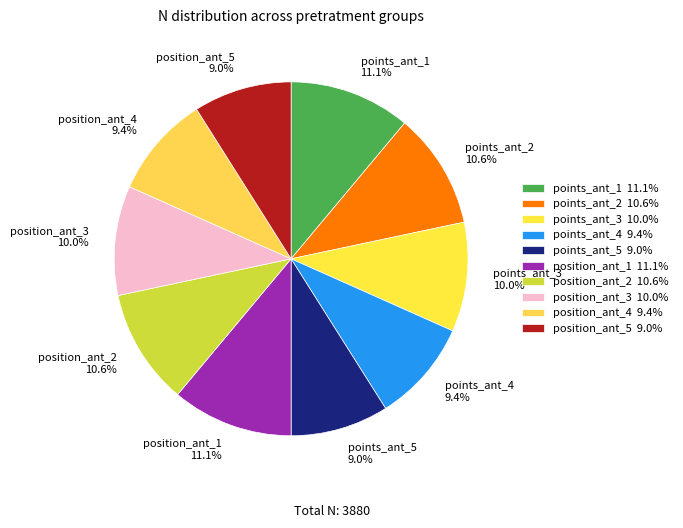

Count the number of slices in the pie.

10